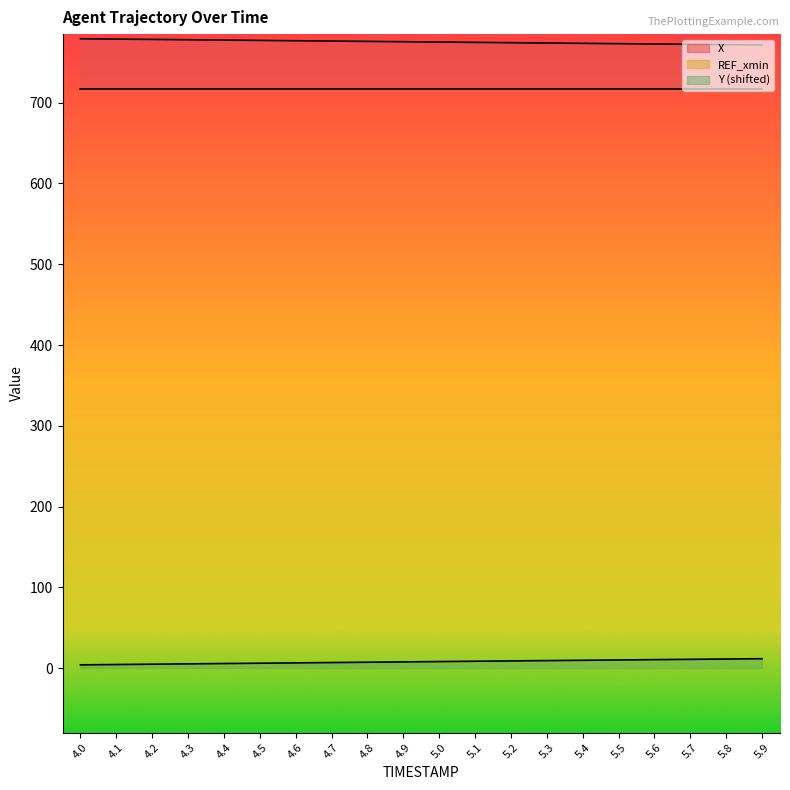

Which series changed the most between 5.2 and 5.5?

X